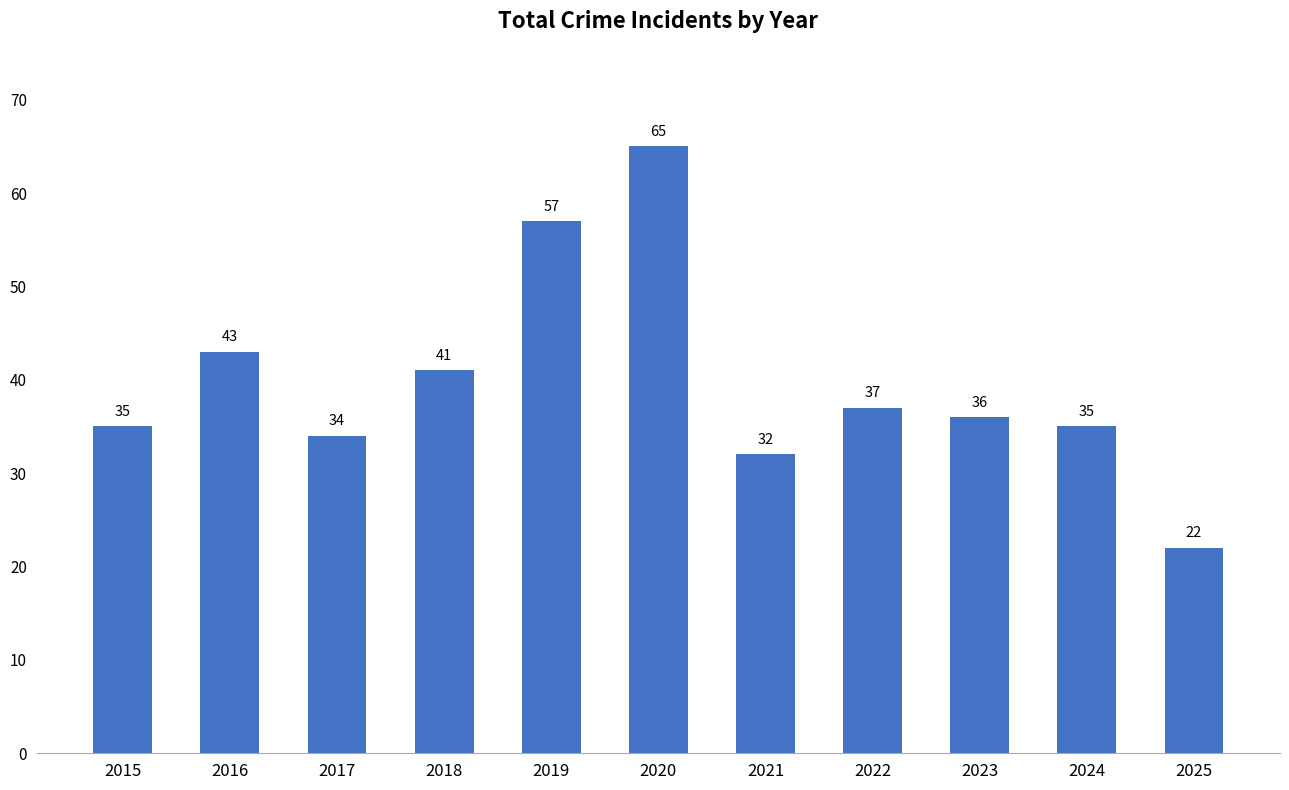

What is the sum of all values?

437